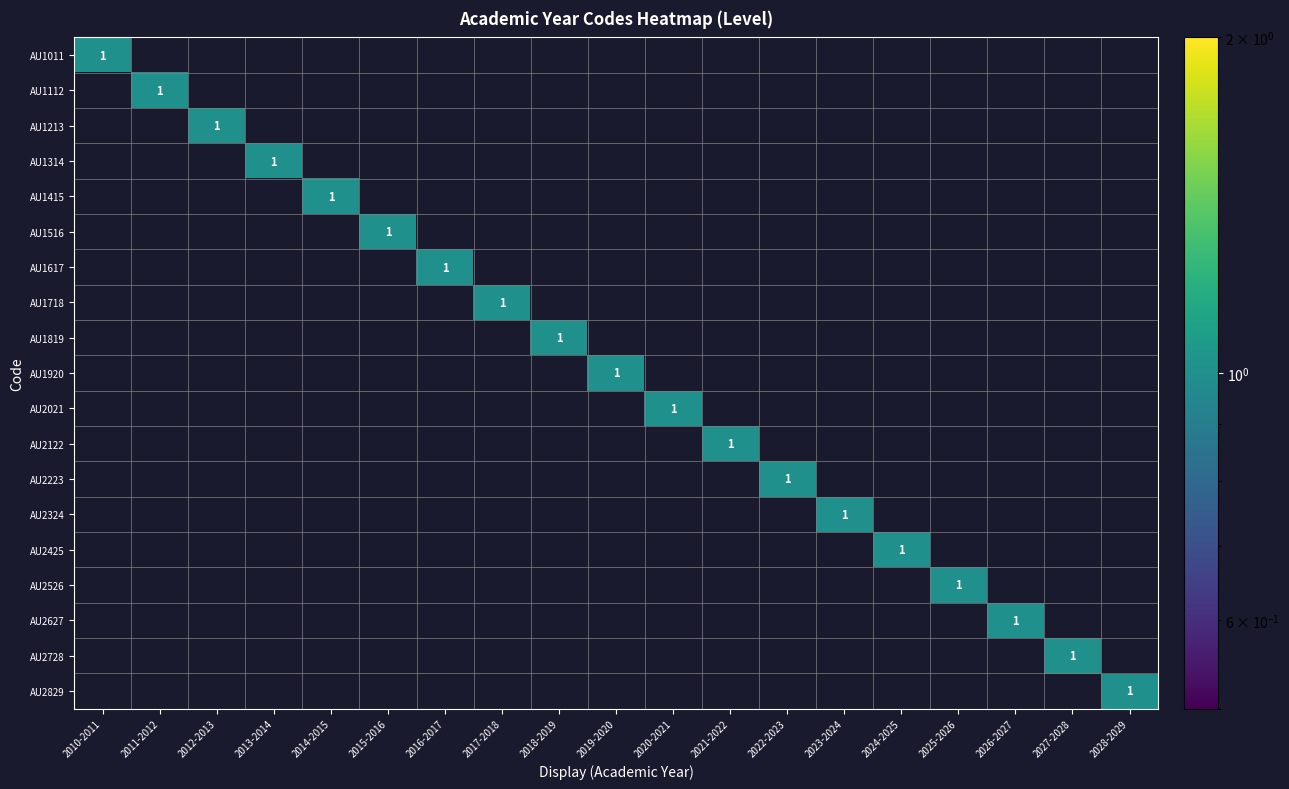

What is the sum of all AU2324 values?

1